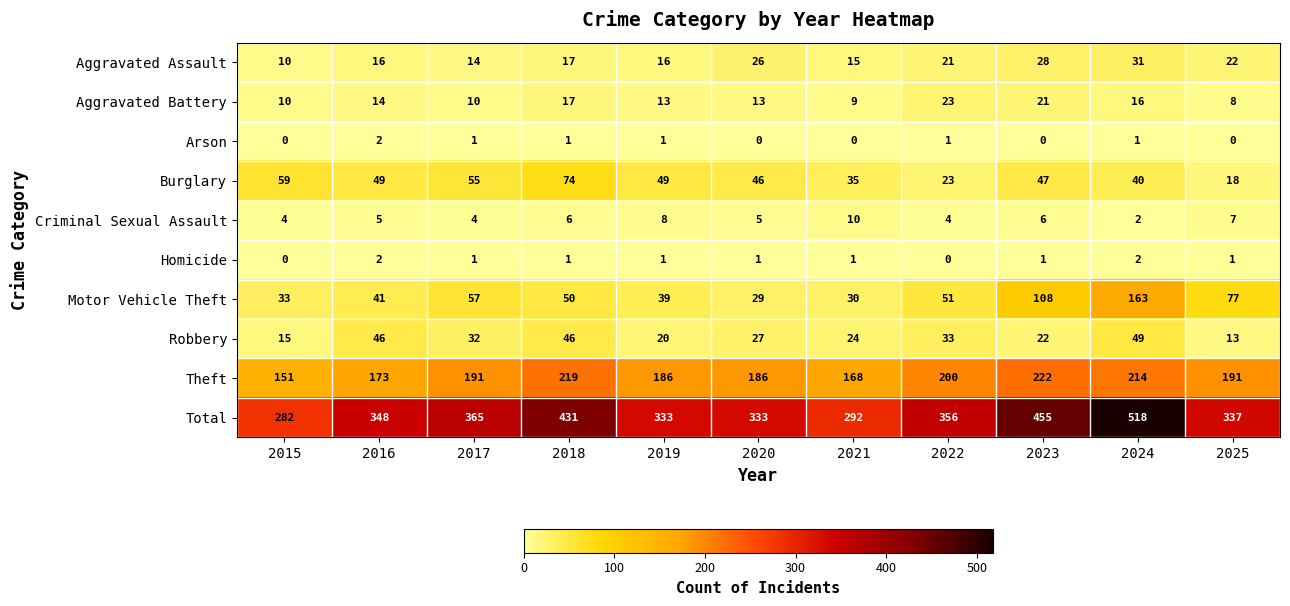

What is the sum of the Total values at 2025 and 2021?

629